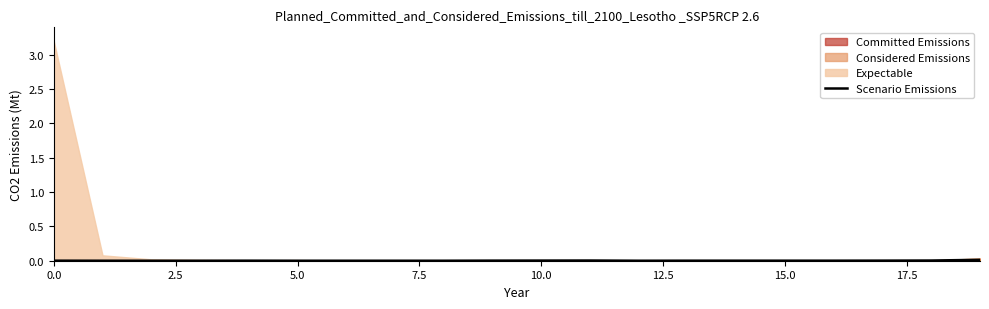

How many lines are shown in the chart?

1